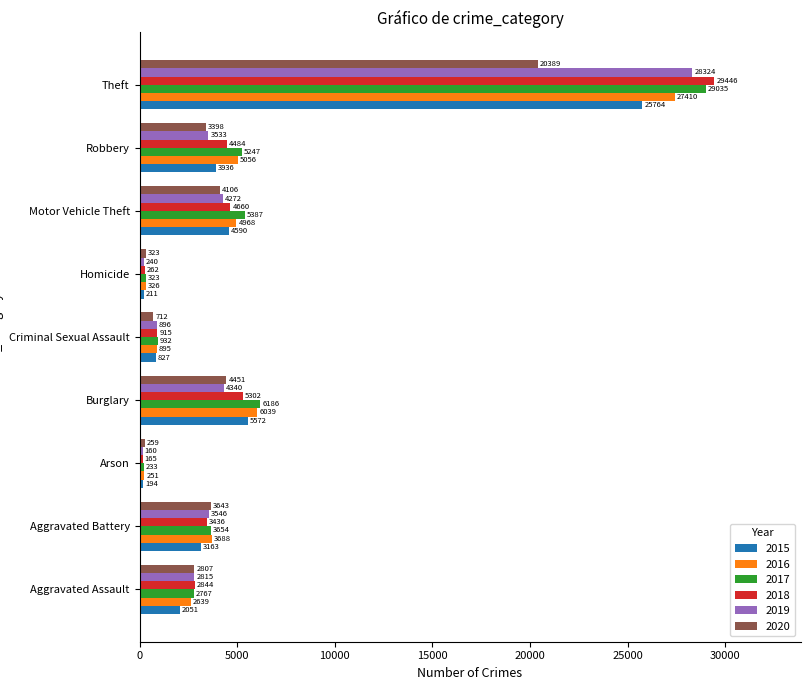

List the series in order of their peak value, lowest first.

2020, 2015, 2016, 2019, 2017, 2018